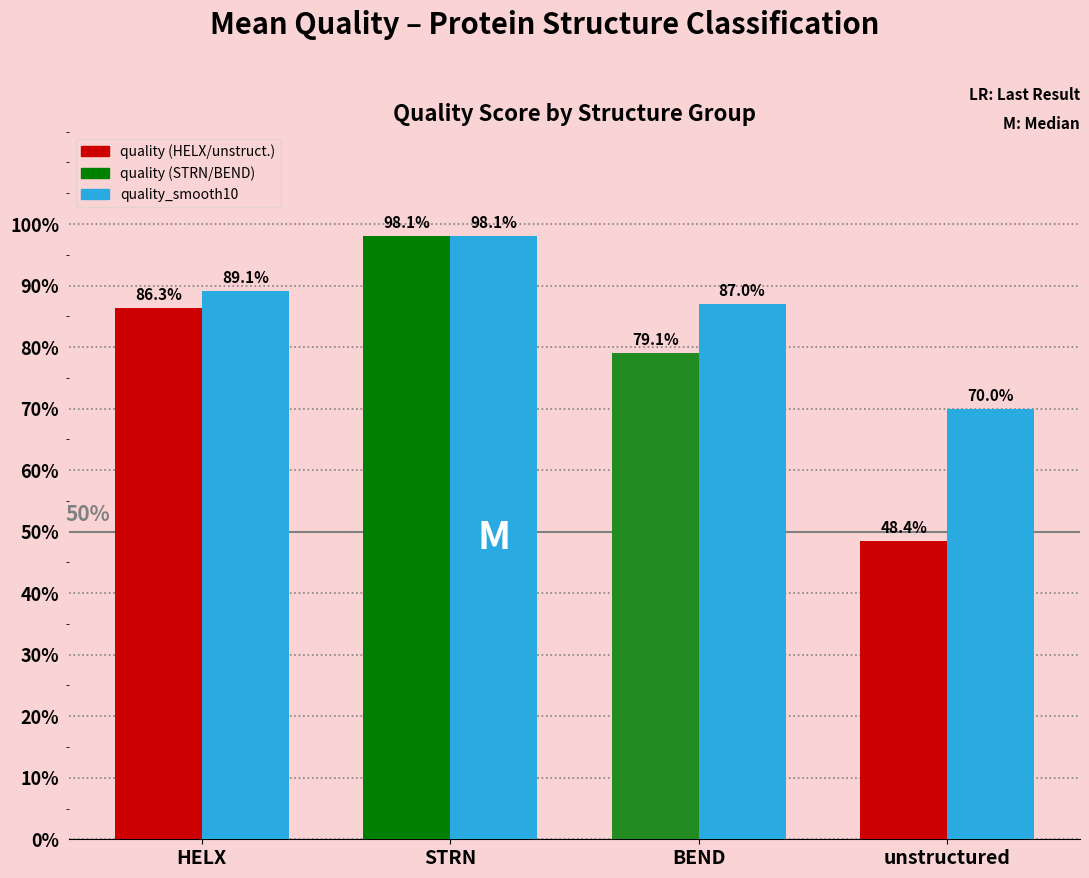

At which category is the sum across all series the highest?

STRN